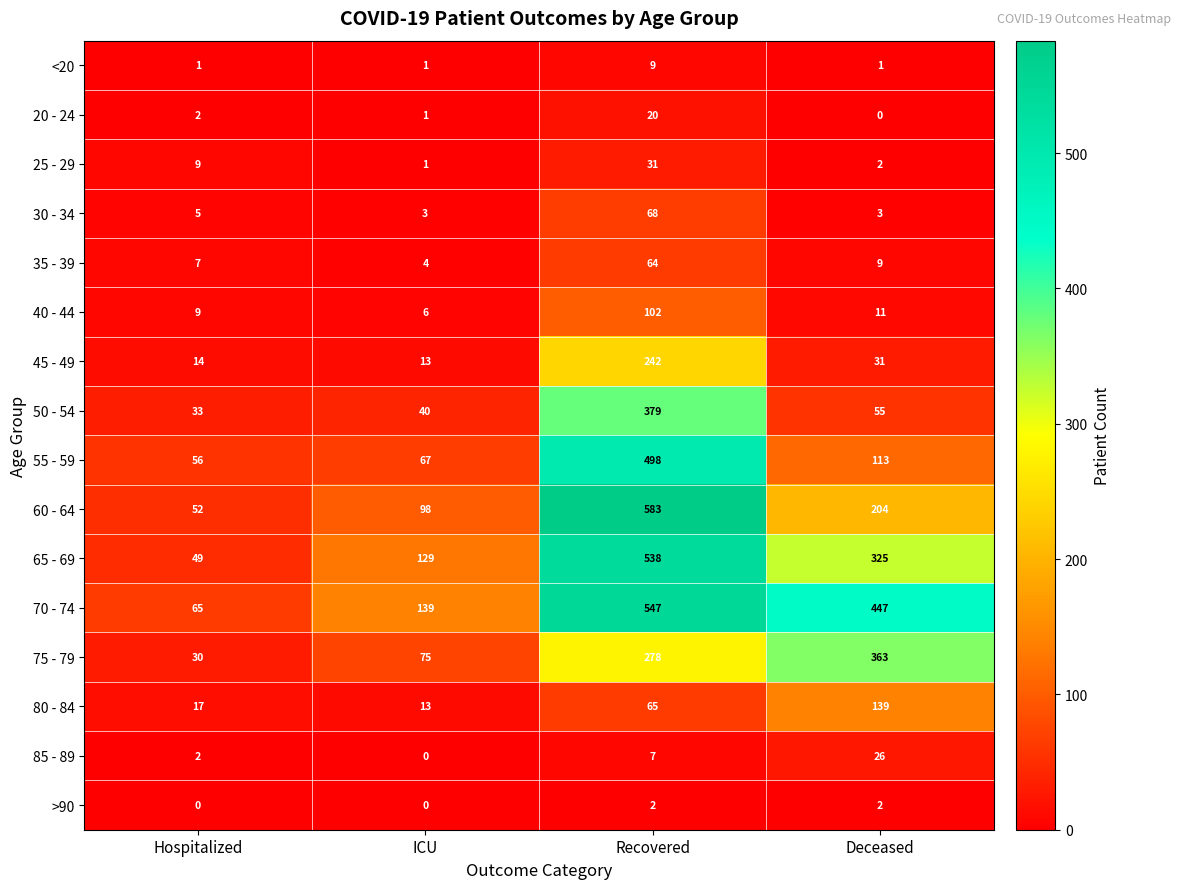

Which category has the lowest value in the 80 - 84 series?

ICU